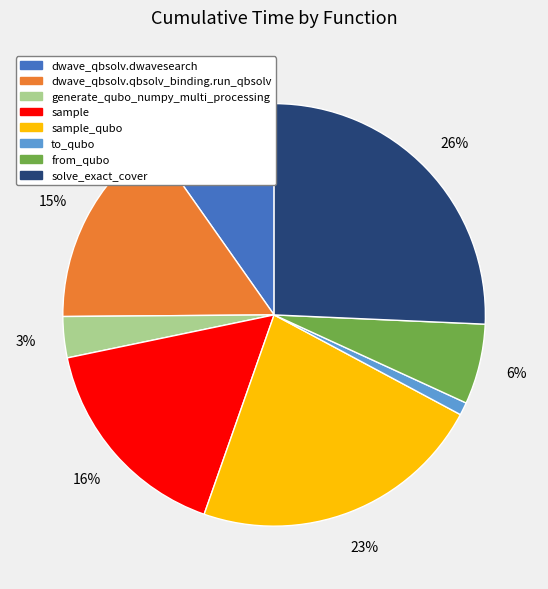

What percentage is the from_qubo slice, to the nearest percent?

6%